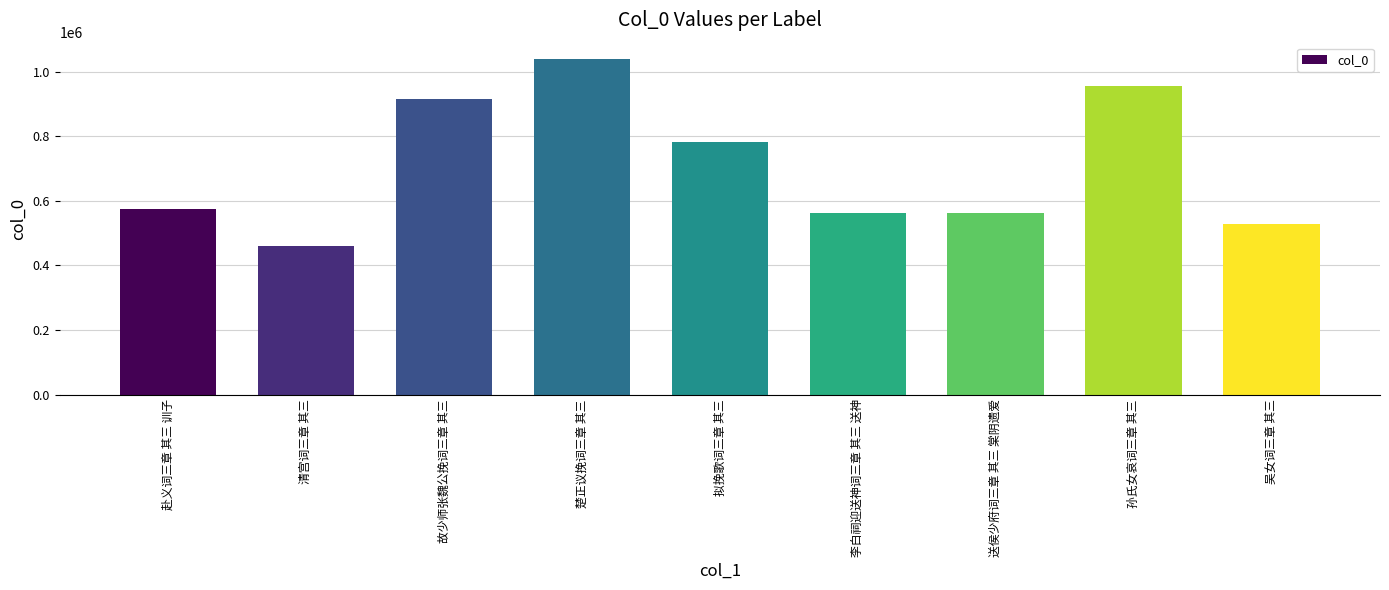

The chart shows a value of 914513 at 故少师张魏公挽词三章 其三. True or false?

True